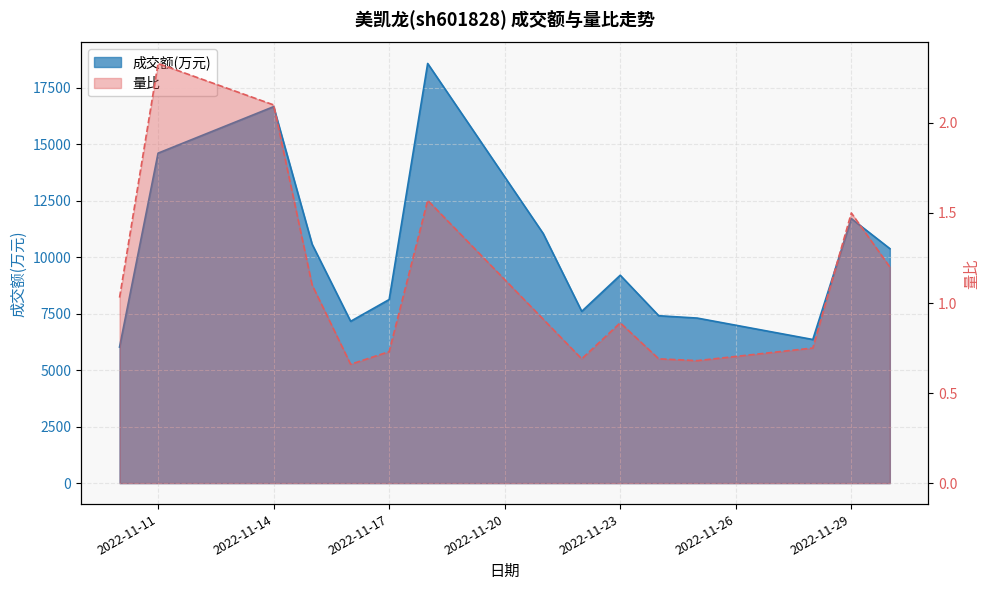

What is the difference between the maximum and minimum values in the 量比 series?

1.7